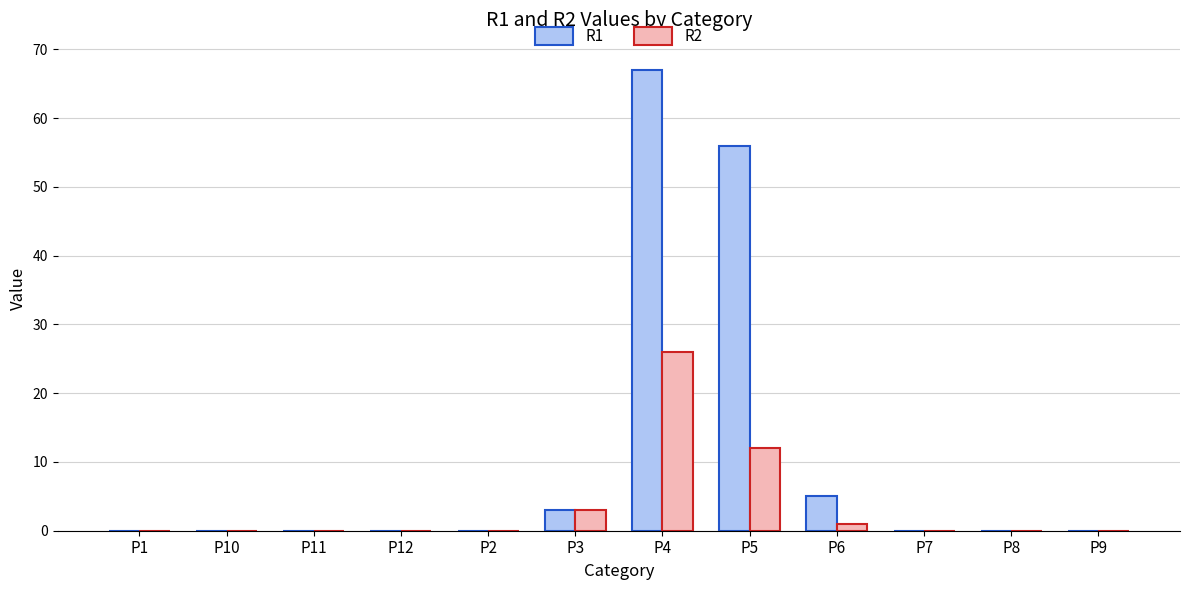

Between P12 and P5, which series saw the biggest shift?

R1